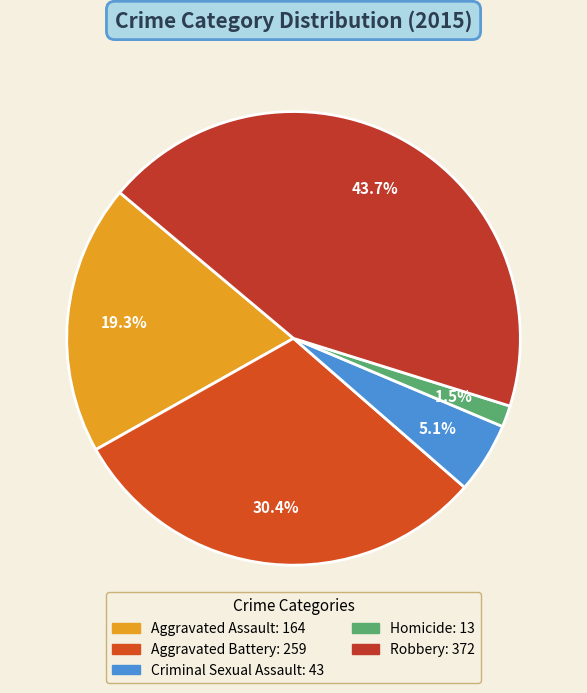

How many segments does this pie chart have?

5